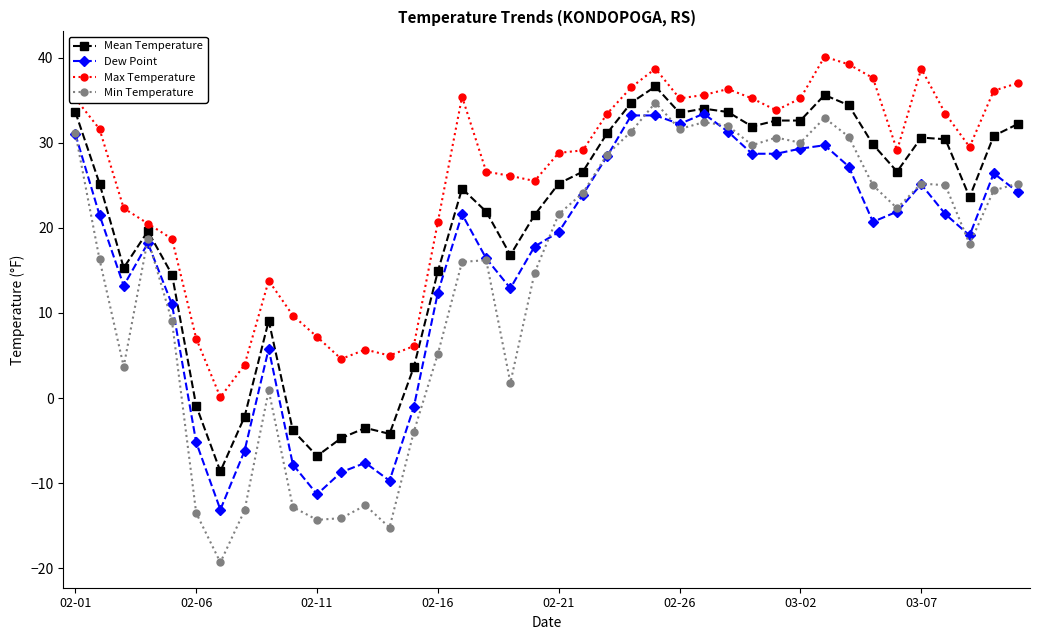

Which series has the widest spread of values?

Min Temperature